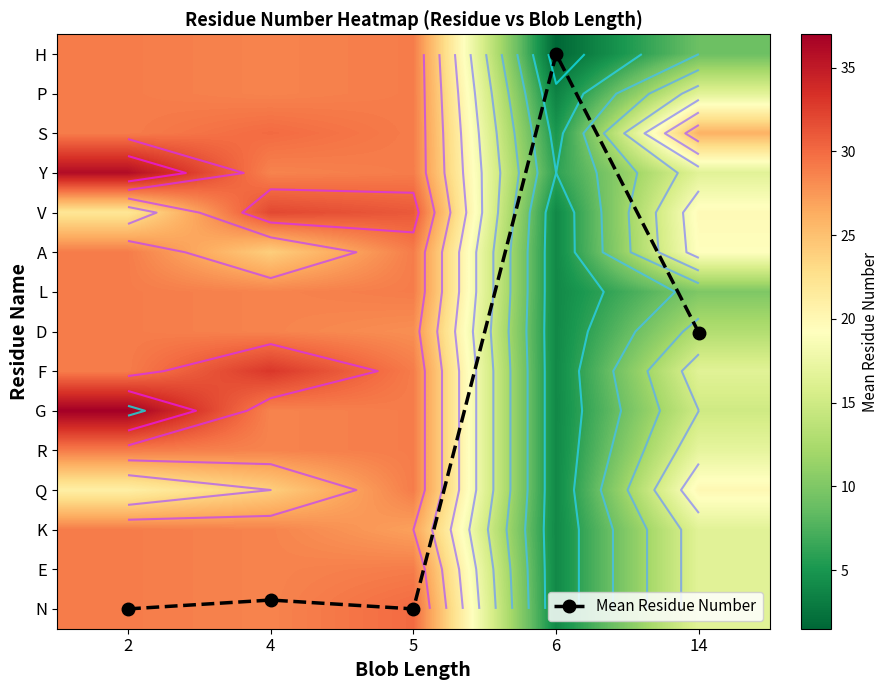

The P series shows 5.8 at 14. True or false?

False